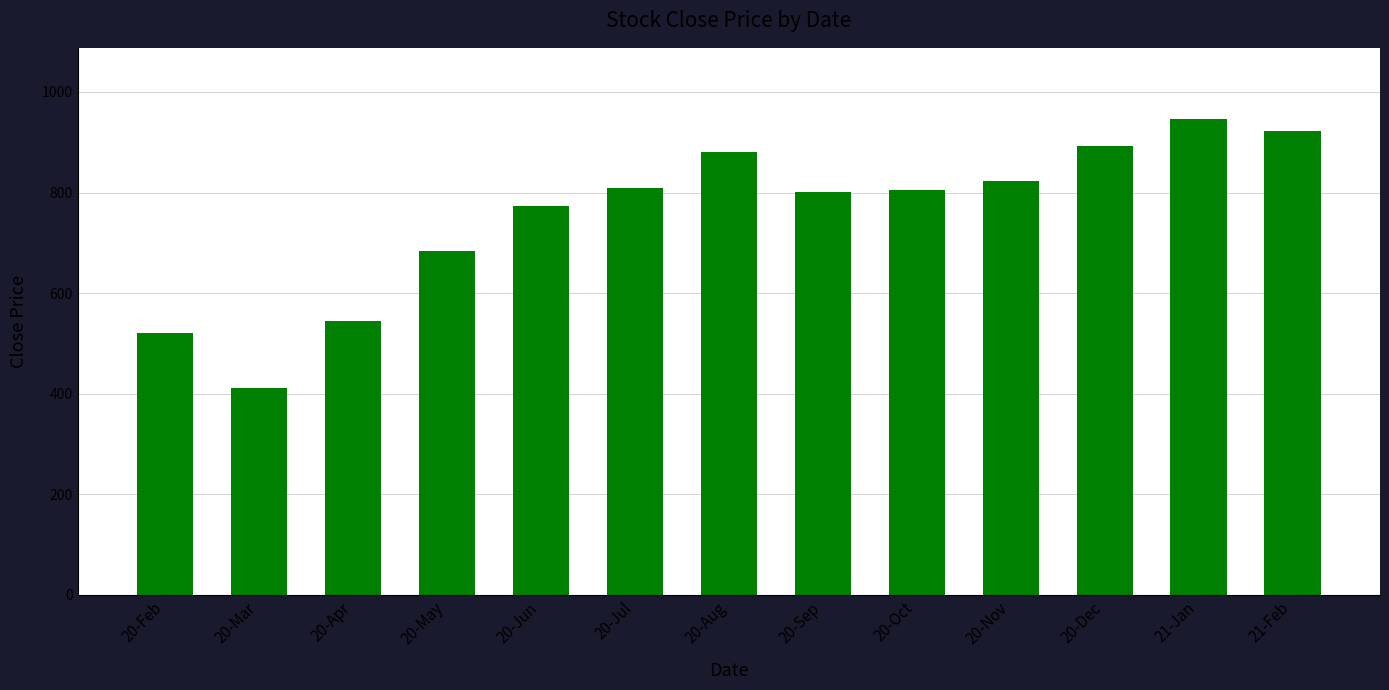

Read the value at 20-Nov.

823.3